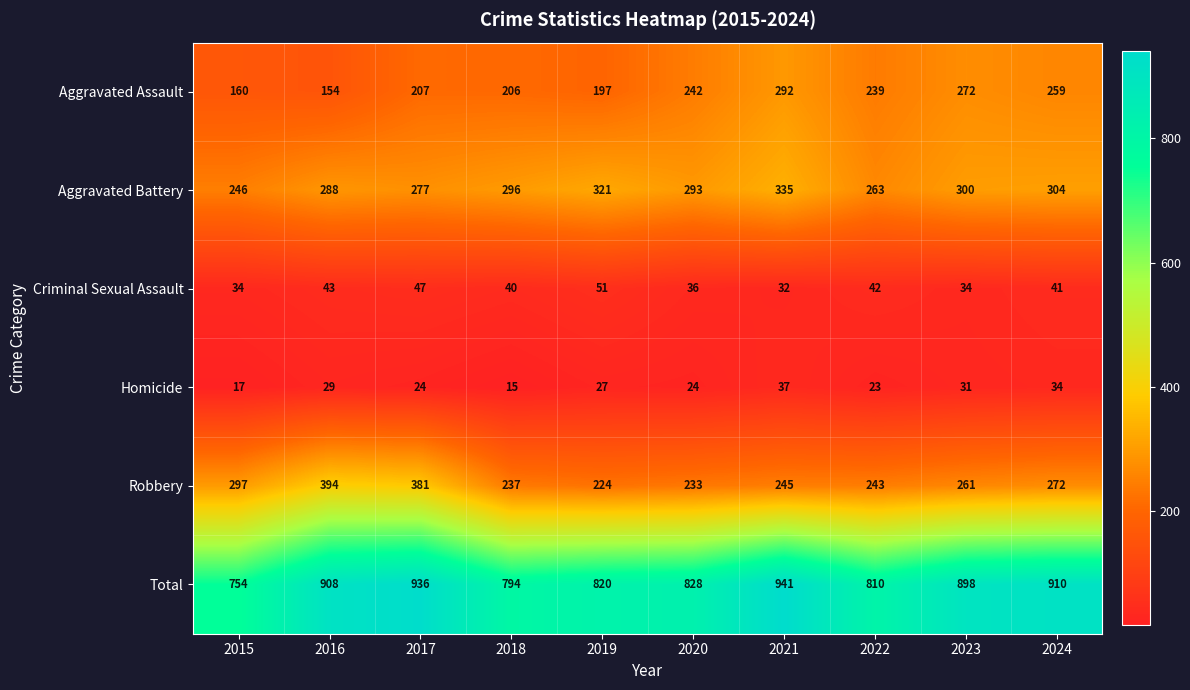

What is the sum of the Aggravated Battery values at 2017 and 2024?

581